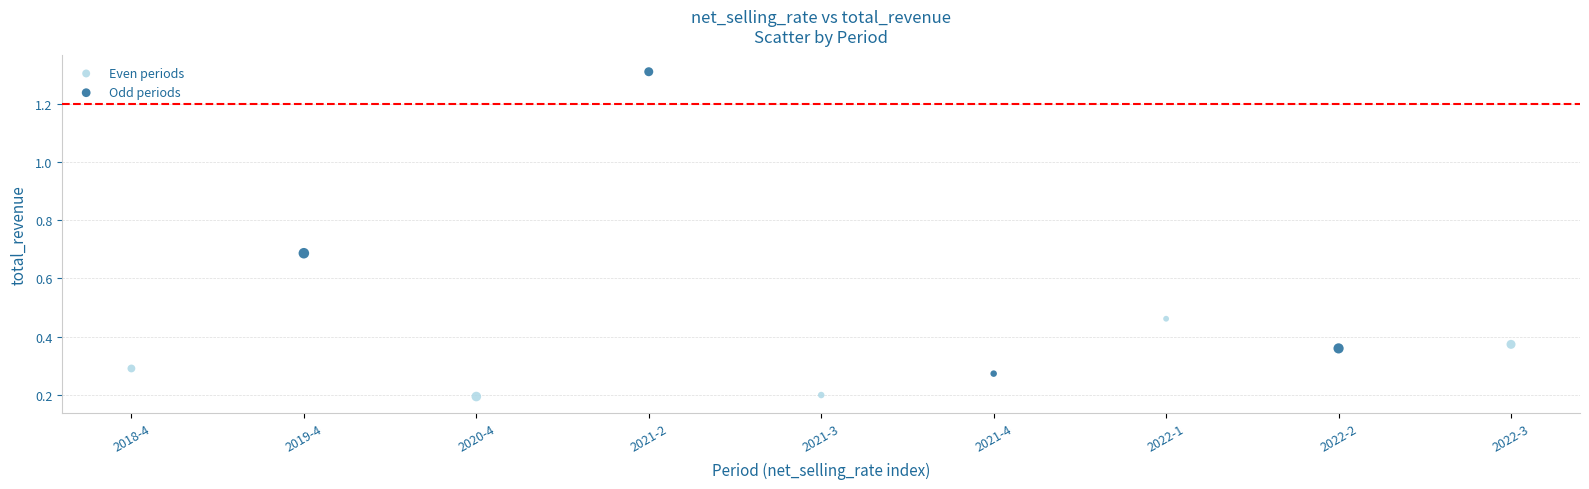

Which series reaches the maximum Y coordinate?

Odd periods